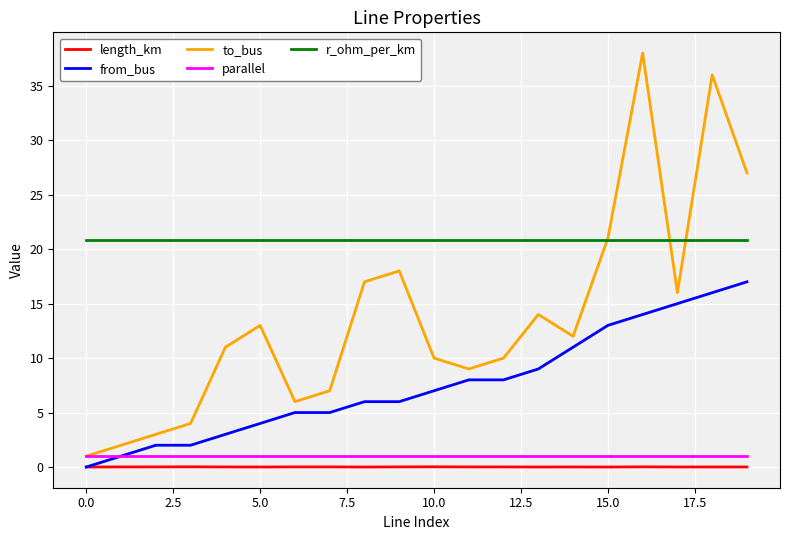

Does the chart have visible grid lines?

Yes